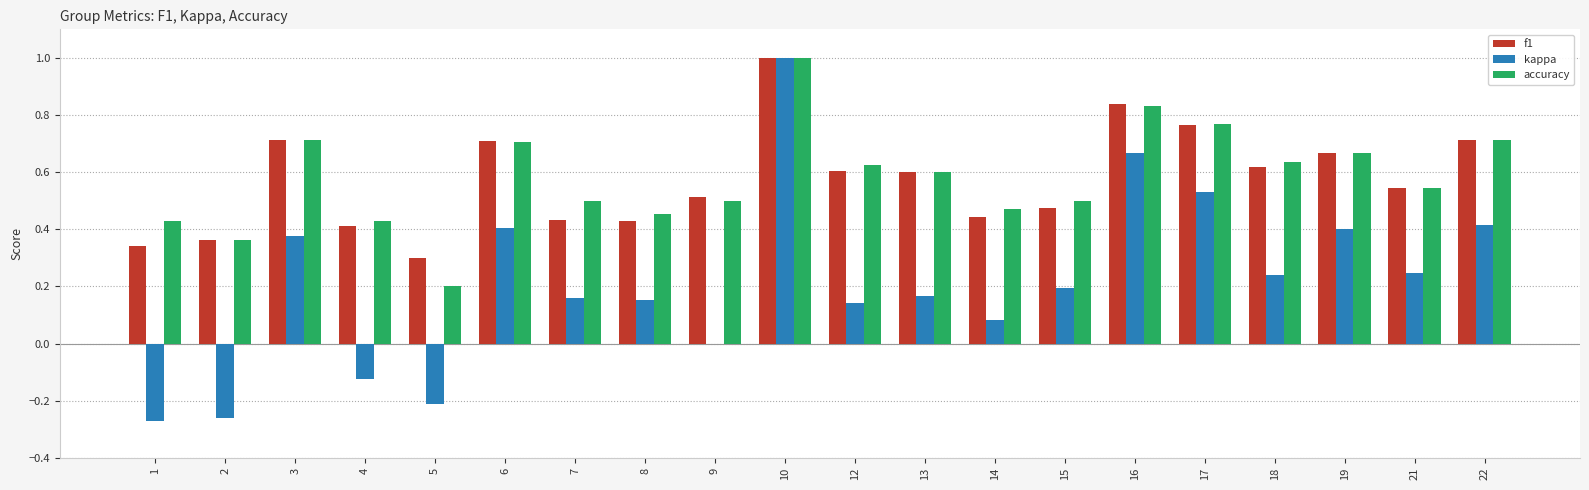

At which category is the sum across all series the highest?

10